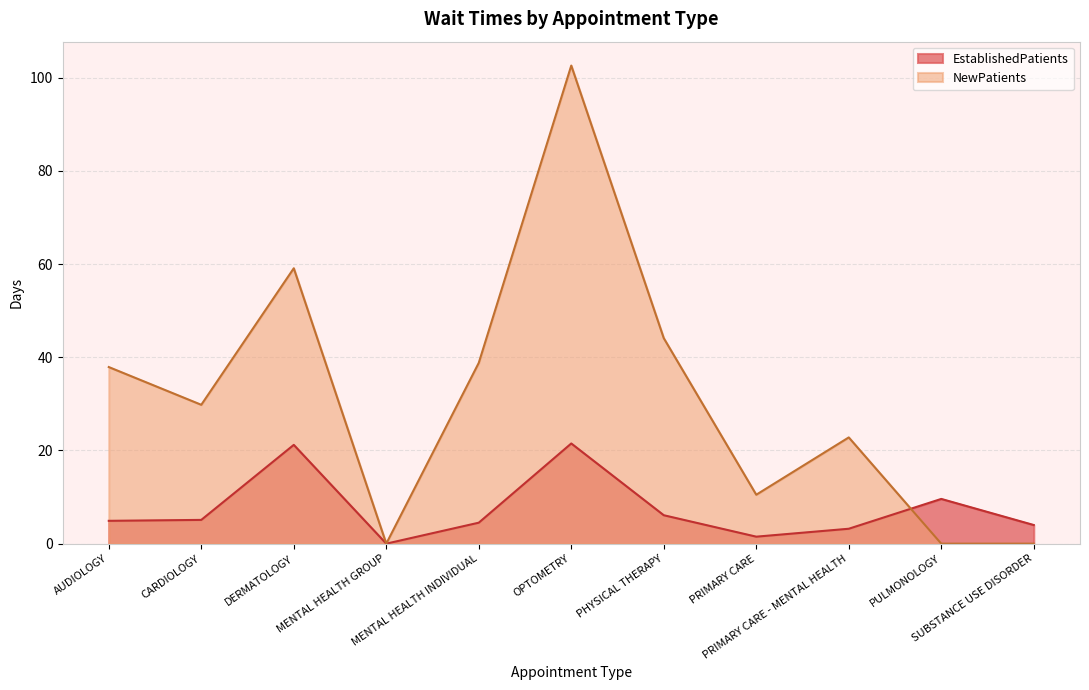

The value of NewPatients at PRIMARY CARE - MENTAL HEALTH is 11.8. True or false?

False